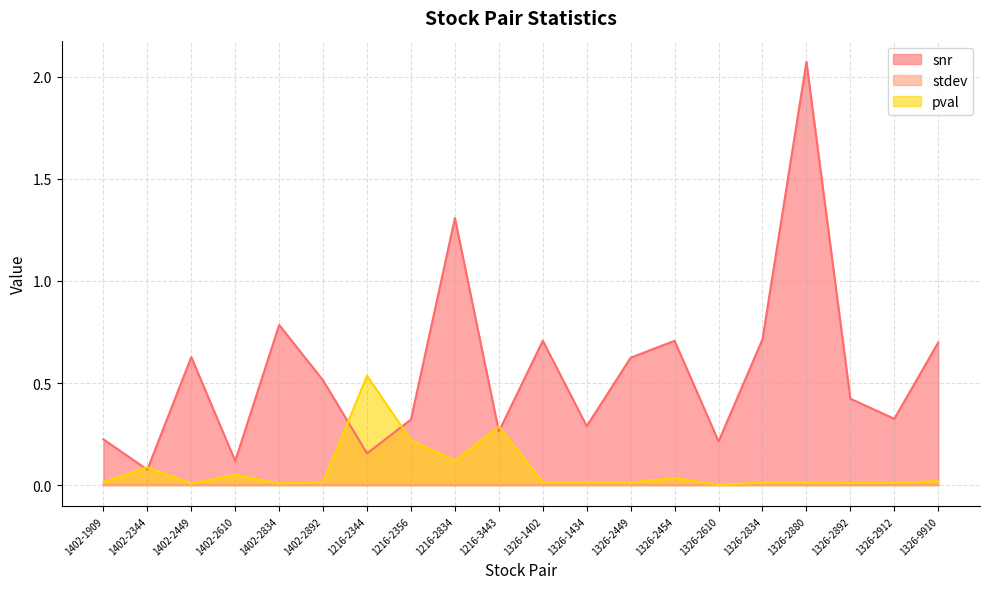

Between 1402-2449 and 1216-2356, which series saw the biggest shift?

snr